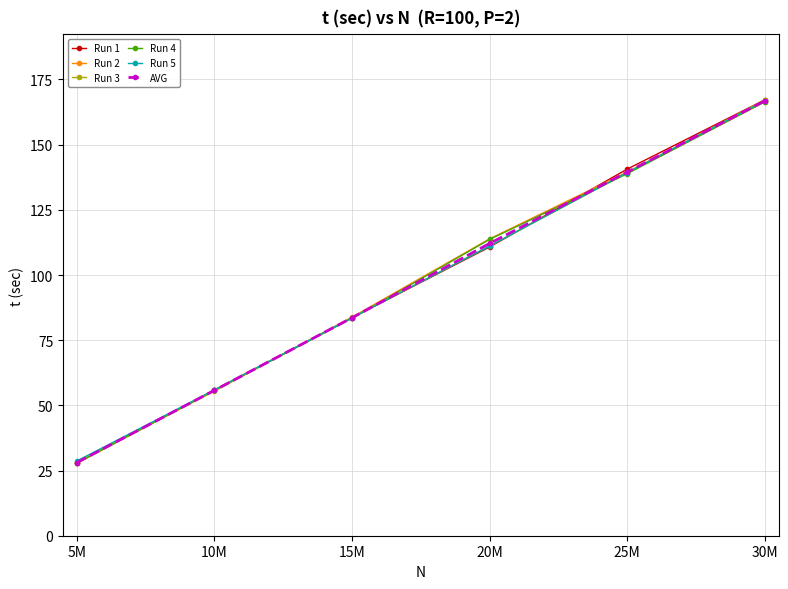

True or false: Run 3 has a value of 27.8 at 5M.

True